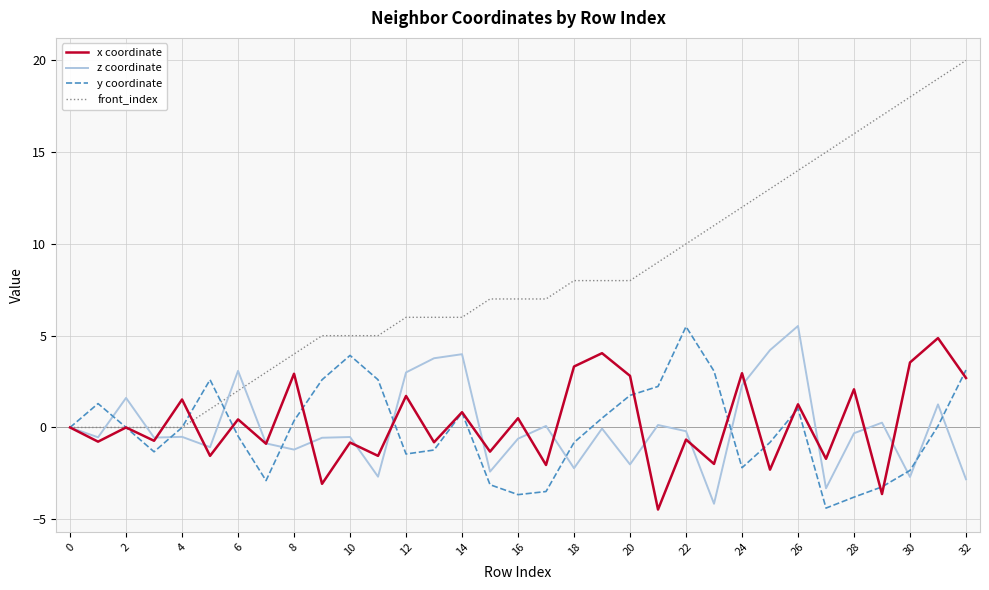

Which series has the largest total across all categories?

front_index